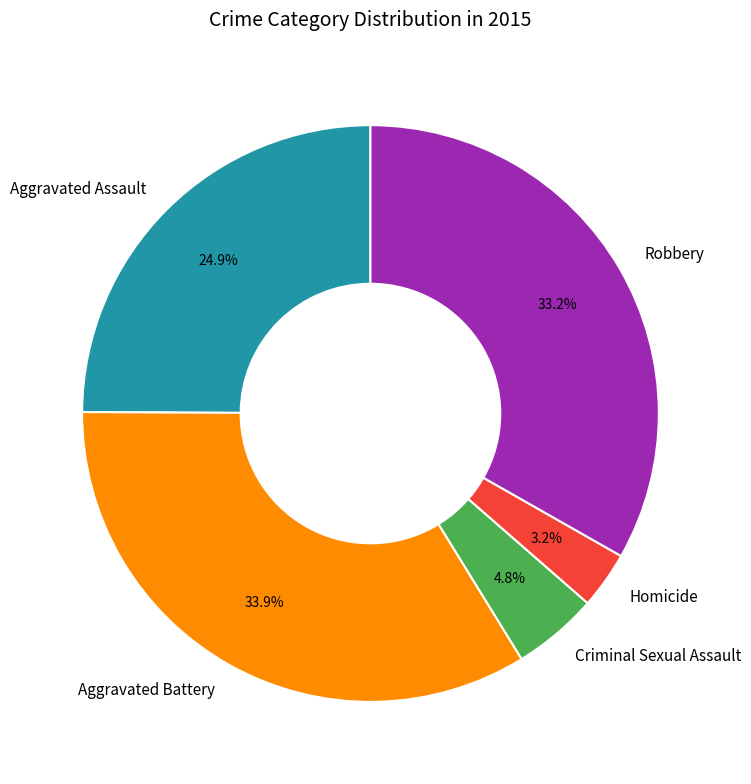

What is the ratio of the value at Criminal Sexual Assault to the value at Robbery?

0.1